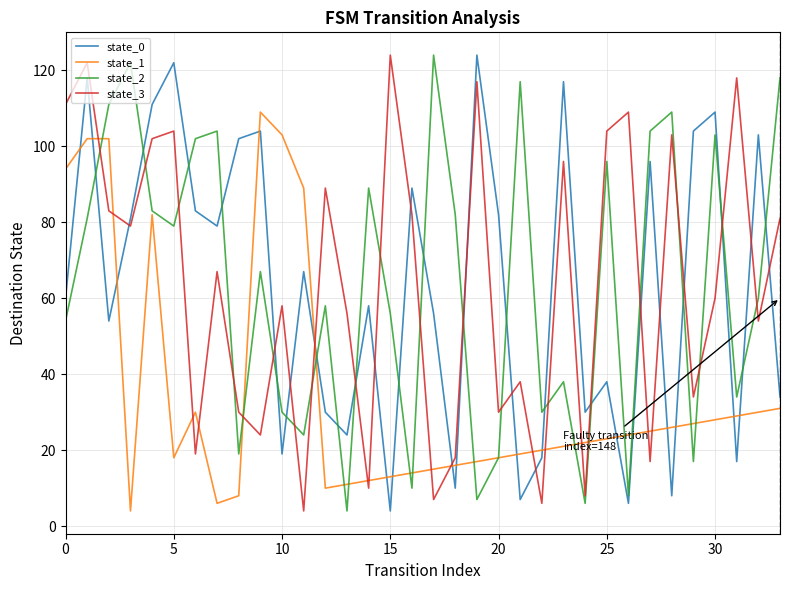

What is the highest value of the state_2 series?

124